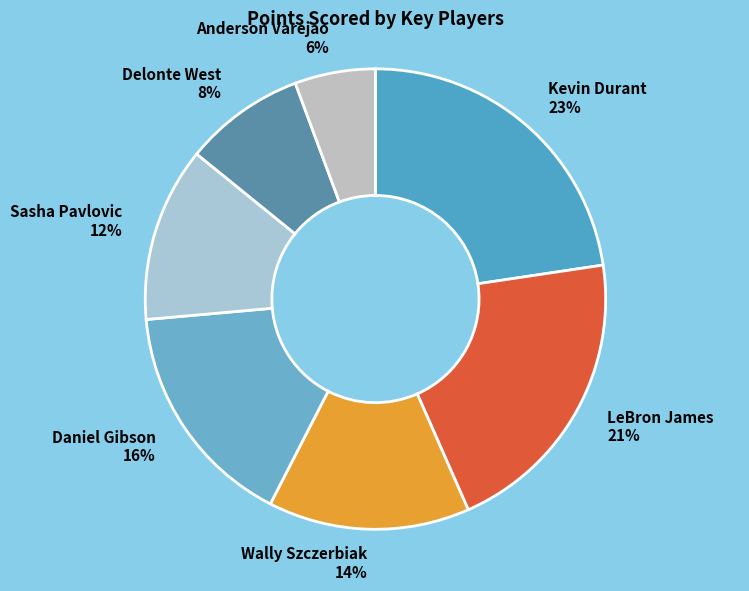

To the nearest percent, what is the average slice percentage?

14%